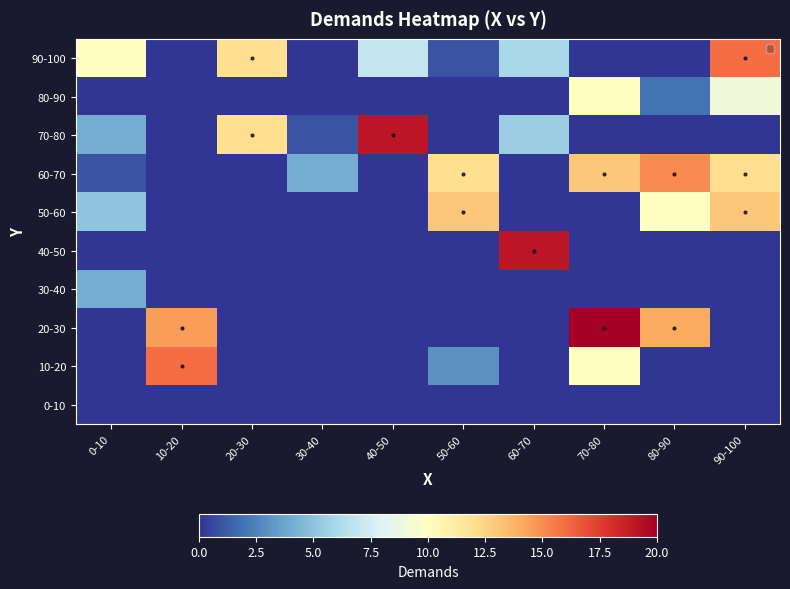

Reading left to right, list all the values displayed in this chart.

0-10: 0-10=0.0	10-20=0.0	20-30=0.0	30-40=0.0	40-50=0.0	50-60=0.0	60-70=0.0	70-80=0.0	80-90=0.0	90-100=0.0
10-20: 0-10=0.0	10-20=16.0	20-30=0.0	30-40=0.0	40-50=0.0	50-60=3.0	60-70=0.0	70-80=10.0	80-90=0.0	90-100=0.0
20-30: 0-10=0.0	10-20=14.5	20-30=0.0	30-40=0.0	40-50=0.0	50-60=0.0	60-70=0.0	70-80=20.0	80-90=14.0	90-100=0.0
30-40: 0-10=4.0	10-20=0.0	20-30=0.0	30-40=0.0	40-50=0.0	50-60=0.0	60-70=0.0	70-80=0.0	80-90=0.0	90-100=0.0
40-50: 0-10=0.0	10-20=0.0	20-30=0.0	30-40=0.0	40-50=0.0	50-60=0.0	60-70=19.0	70-80=0.0	80-90=0.0	90-100=0.0
50-60: 0-10=5.0	10-20=0.0	20-30=0.0	30-40=0.0	40-50=0.0	50-60=13.0	60-70=0.0	70-80=0.0	80-90=10.0	90-100=13.0
60-70: 0-10=1.0	10-20=0.0	20-30=0.0	30-40=4.0	40-50=0.0	50-60=12.0	60-70=0.0	70-80=13.0	80-90=15.0	90-100=12.0
70-80: 0-10=4.0	10-20=0.0	20-30=12.0	30-40=1.0	40-50=19.0	50-60=0.0	60-70=5.5	70-80=0.0	80-90=0.0	90-100=0.0
80-90: 0-10=0.0	10-20=0.0	20-30=0.0	30-40=0.0	40-50=0.0	50-60=0.0	60-70=0.0	70-80=10.0	80-90=2.0	90-100=9.0
90-100: 0-10=10.0	10-20=0.0	20-30=12.0	30-40=0.0	40-50=7.0	50-60=1.0	60-70=6.0	70-80=0.0	80-90=0.0	90-100=16.0